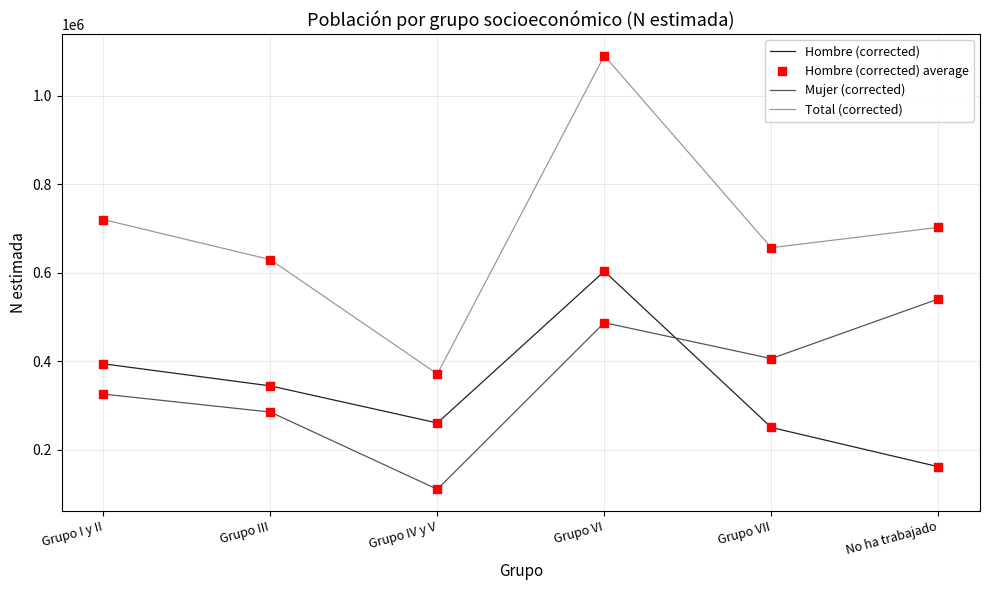

What is the total value across all series at Grupo IV y V?

742671